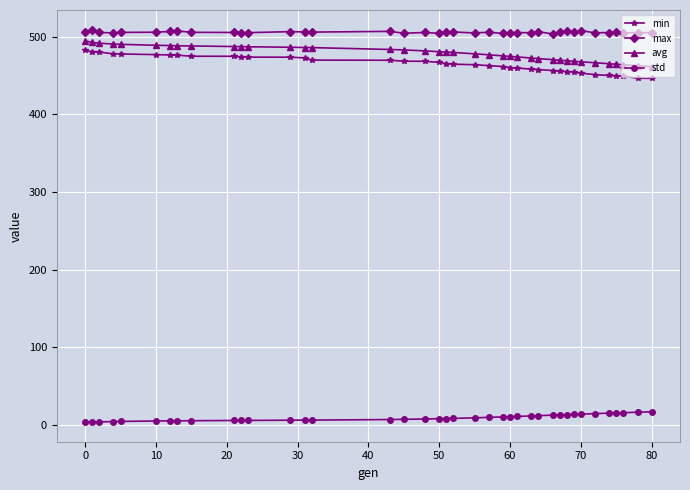

True or false: avg and max intersect in this chart.

False